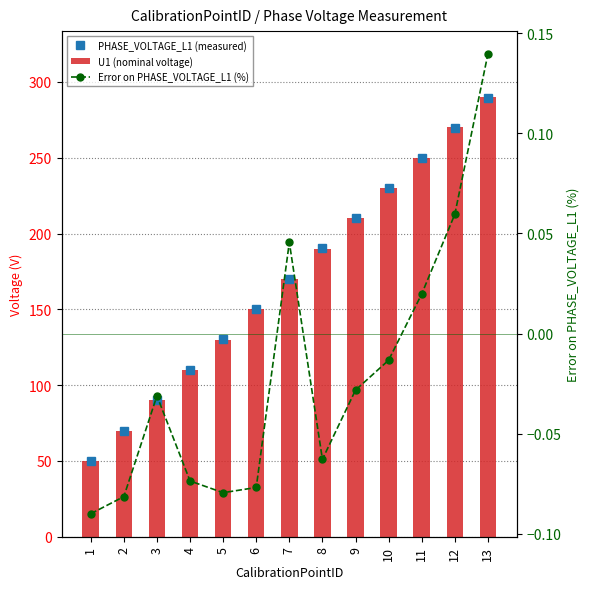

What is the difference between the maximum and minimum values in the Error on PHASE_VOLTAGE_L1 (%) series?

0.2